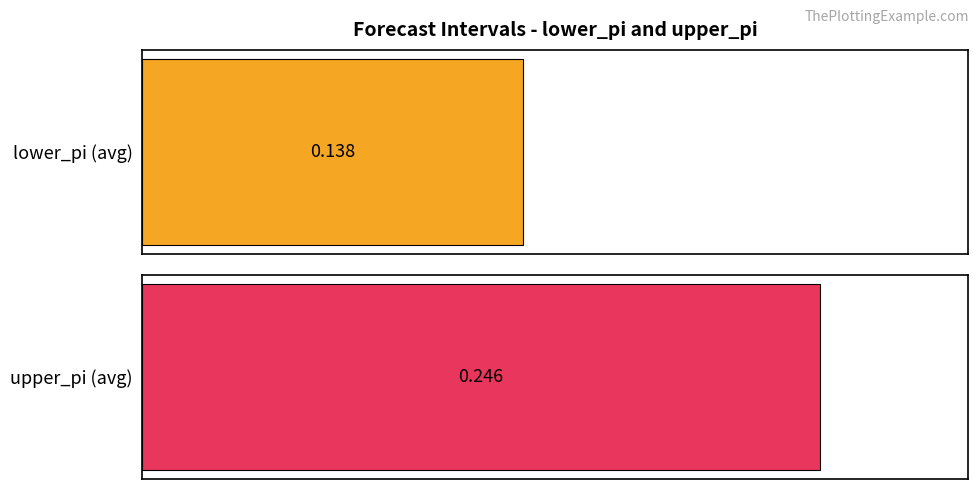

Are the bars horizontal?

Yes